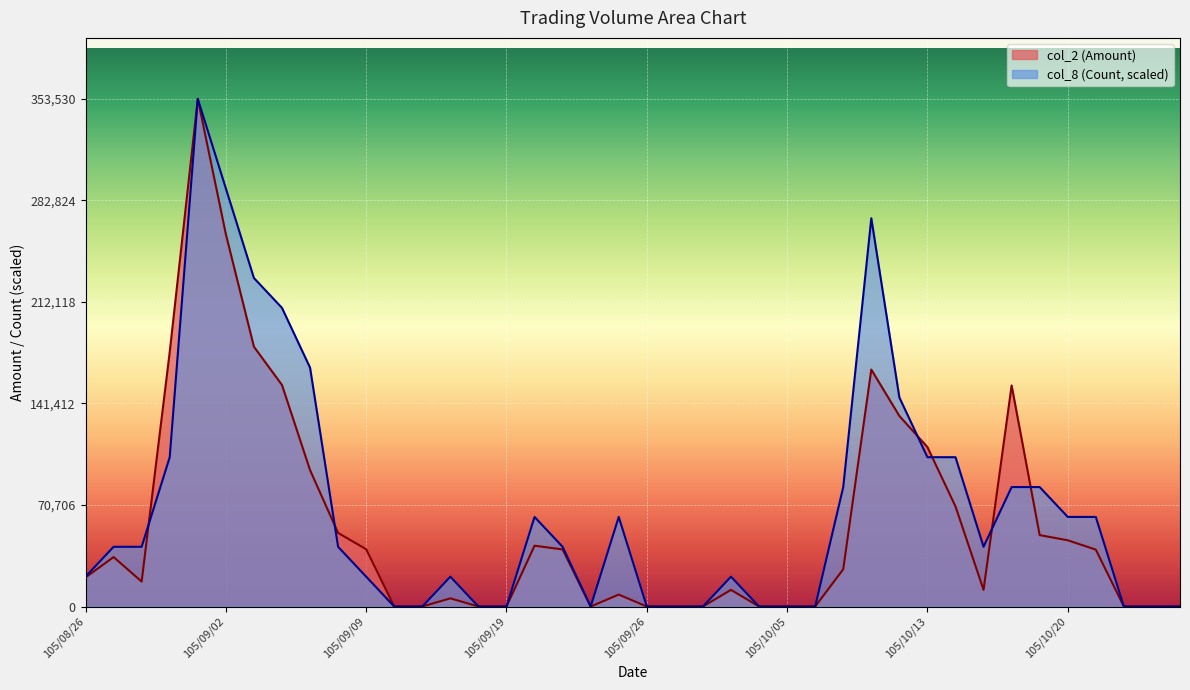

At how many categories does at least one series exceed 23698?

23